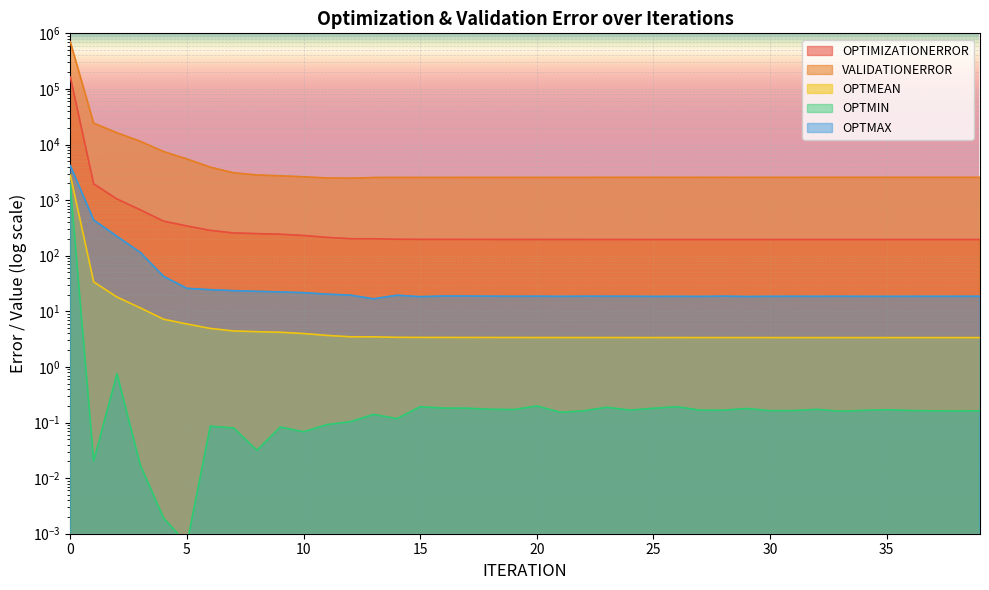

The value of OPTIMIZATIONERROR at 34 is 195.3. True or false?

True